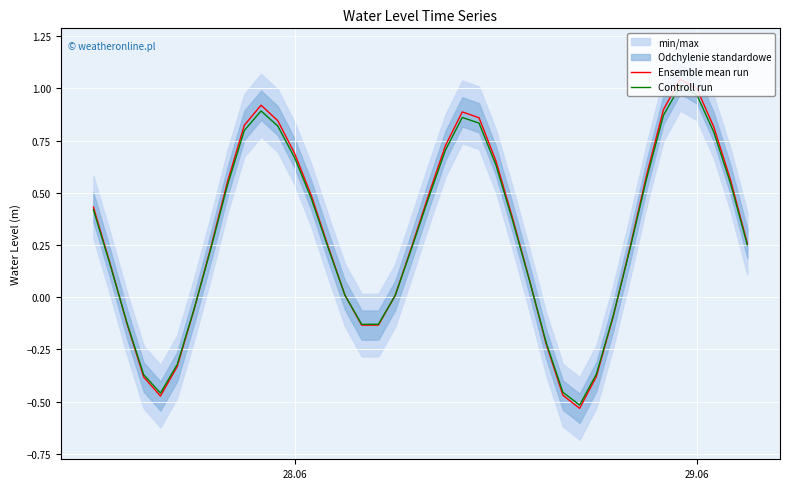

What is the average value of the Controll run series?

0.3